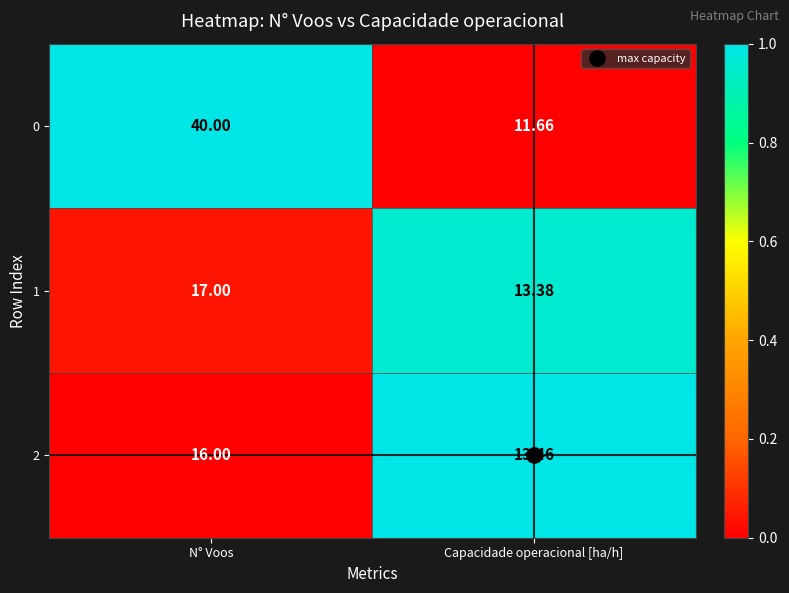

Where is 2 nearest to the value 14?

Capacidade operacional [ha/h]